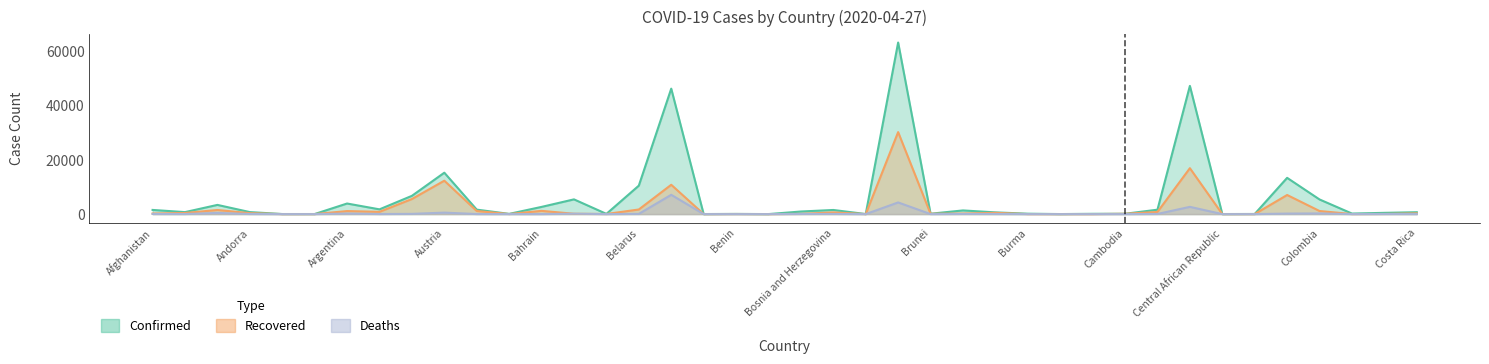

Count the number of categories in the chart.

40